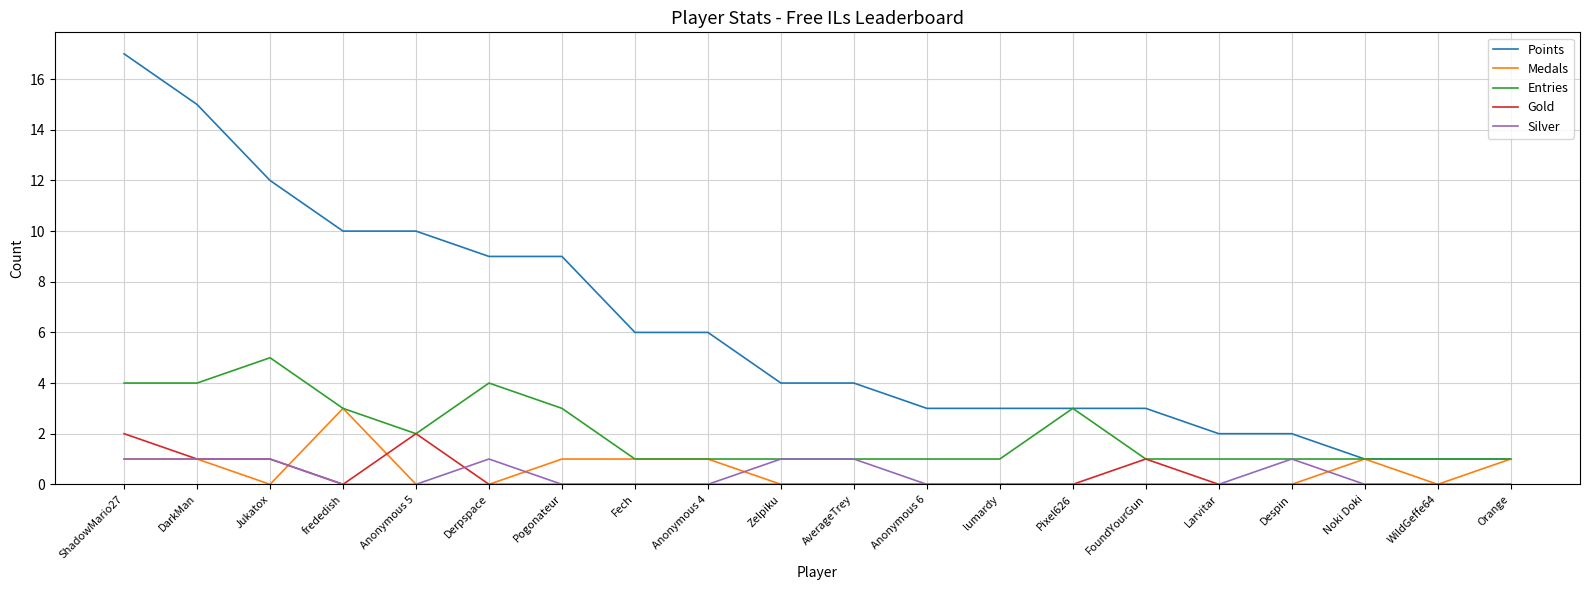

List the series in order of their peak value, lowest first.

Silver, Gold, Medals, Entries, Points